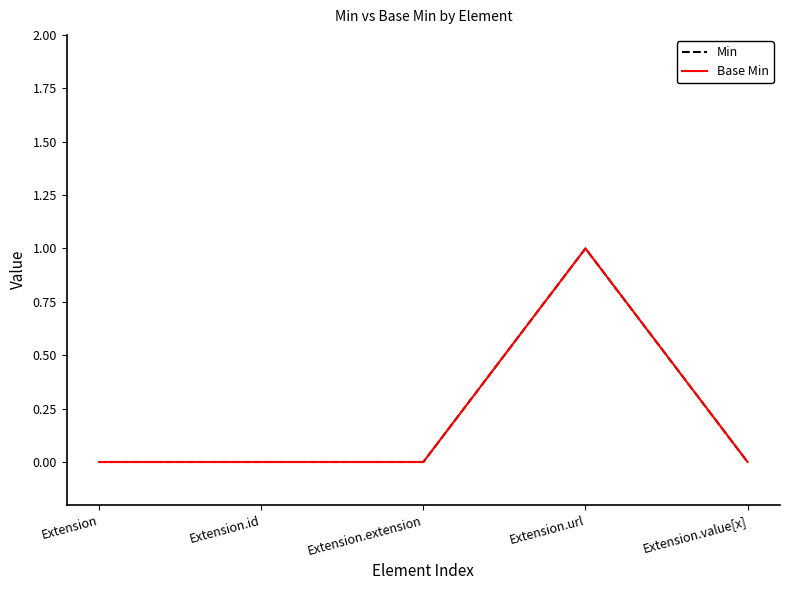

At how many categories does at least one series exceed 0?

1